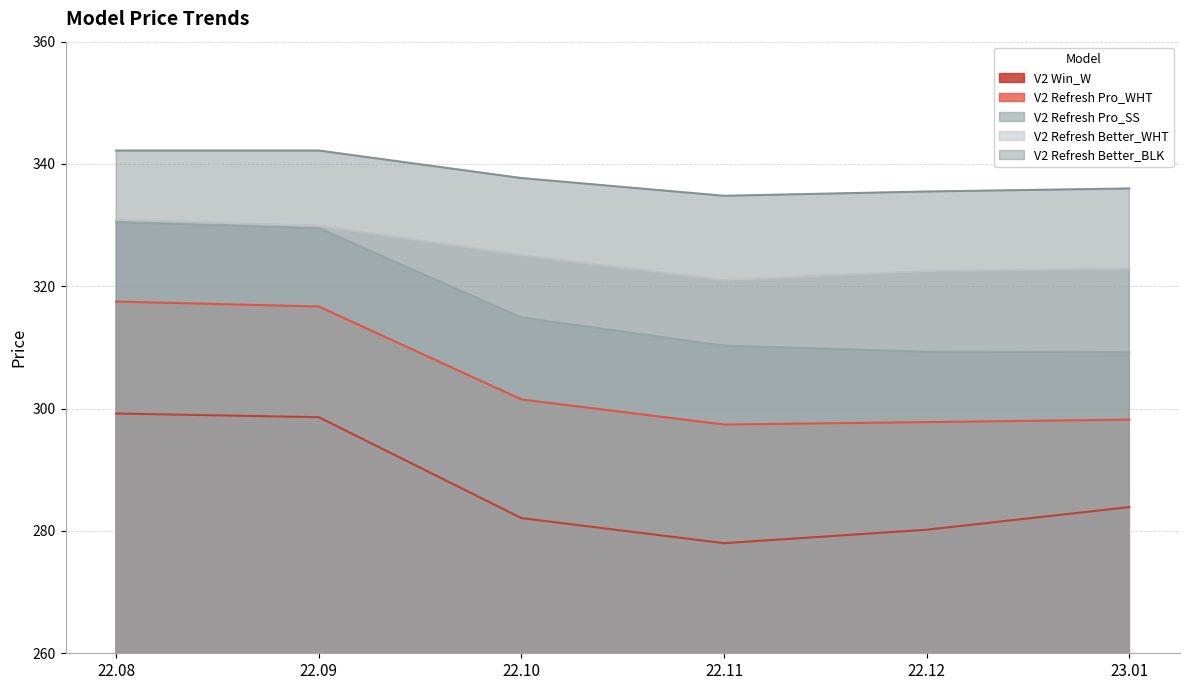

How many categories are shown in the chart?

6